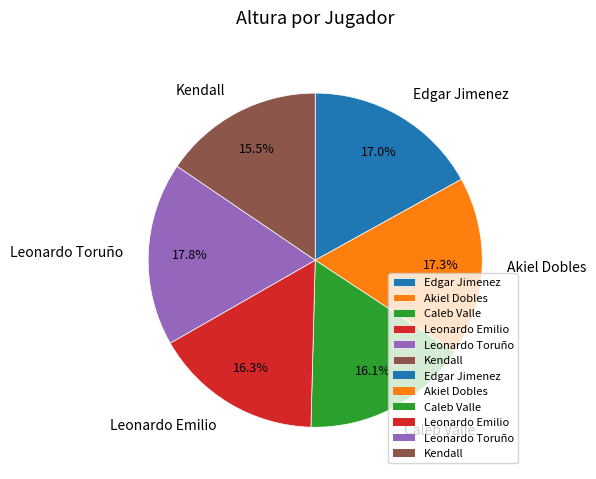

Is the sum of Leonardo Toruño and Caleb Valle greater than half?

No